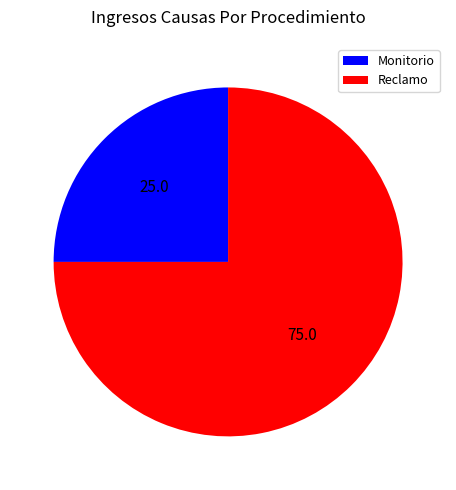

Is the sum of Monitorio and Reclamo greater than half?

Yes